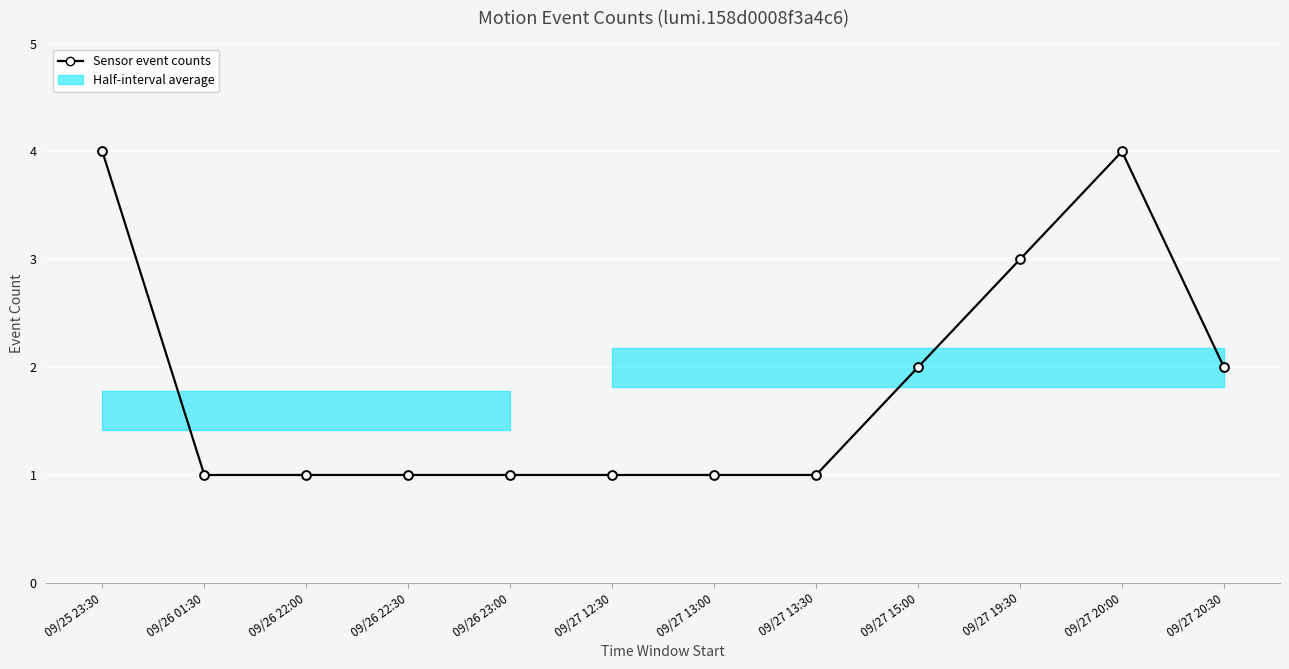

What is the change in value from 09/27 13:30 to 09/27 19:30?

+2